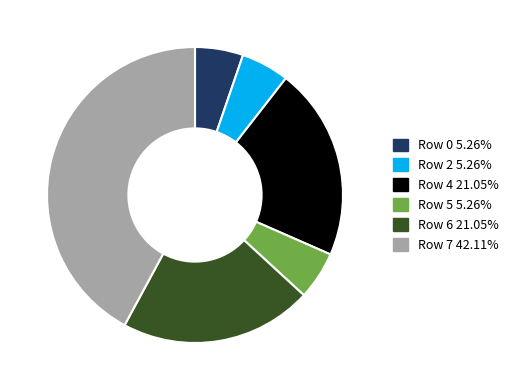

Is there a majority slice in this chart?

No